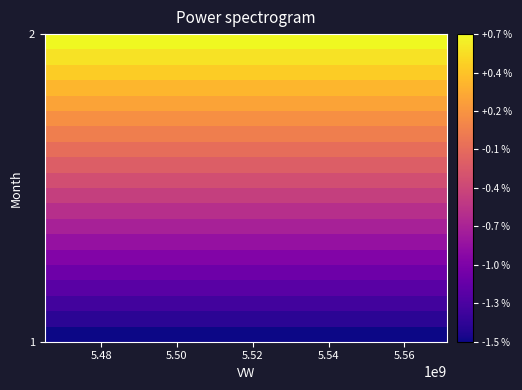

Count the number of categories in the chart.

20